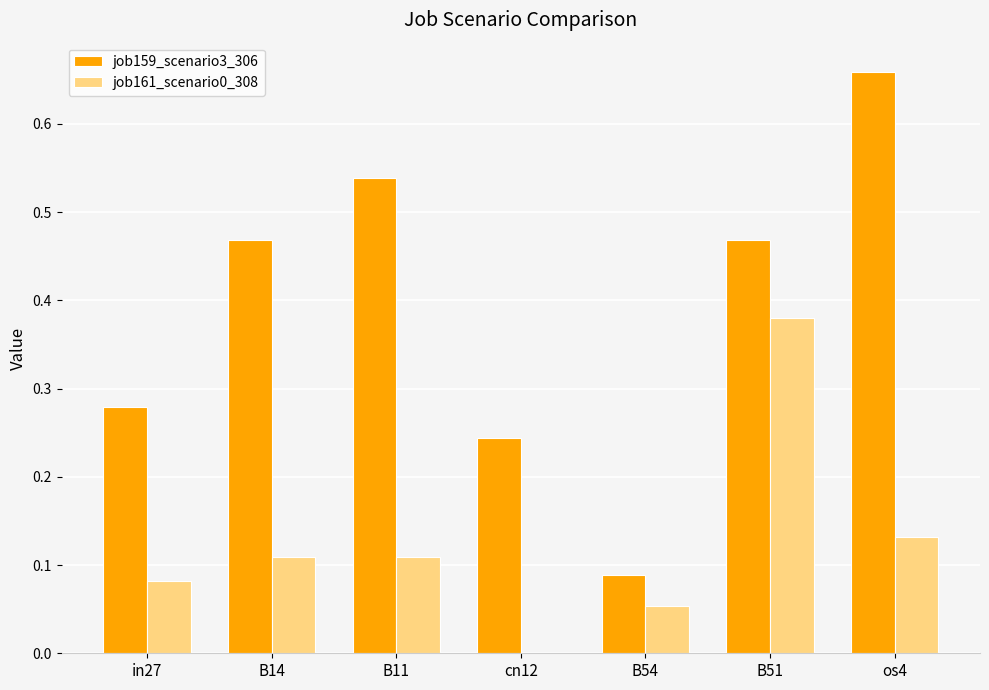

What is the total value across all series at B11?

0.6